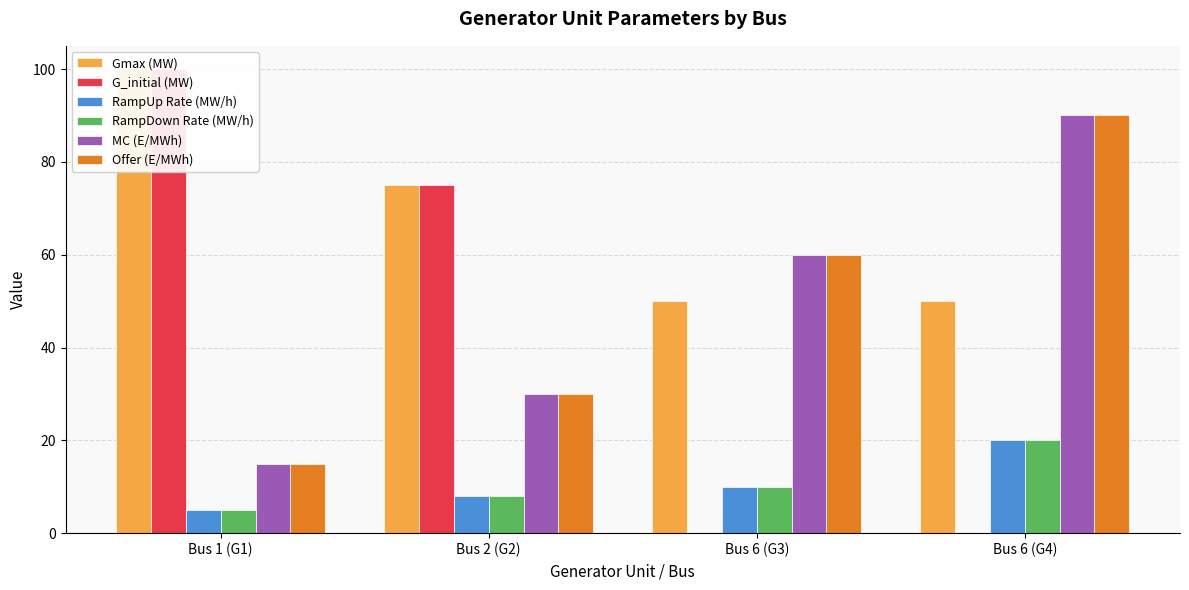

What is the value of the Gmax (MW) bar at the 3rd from the left?

50